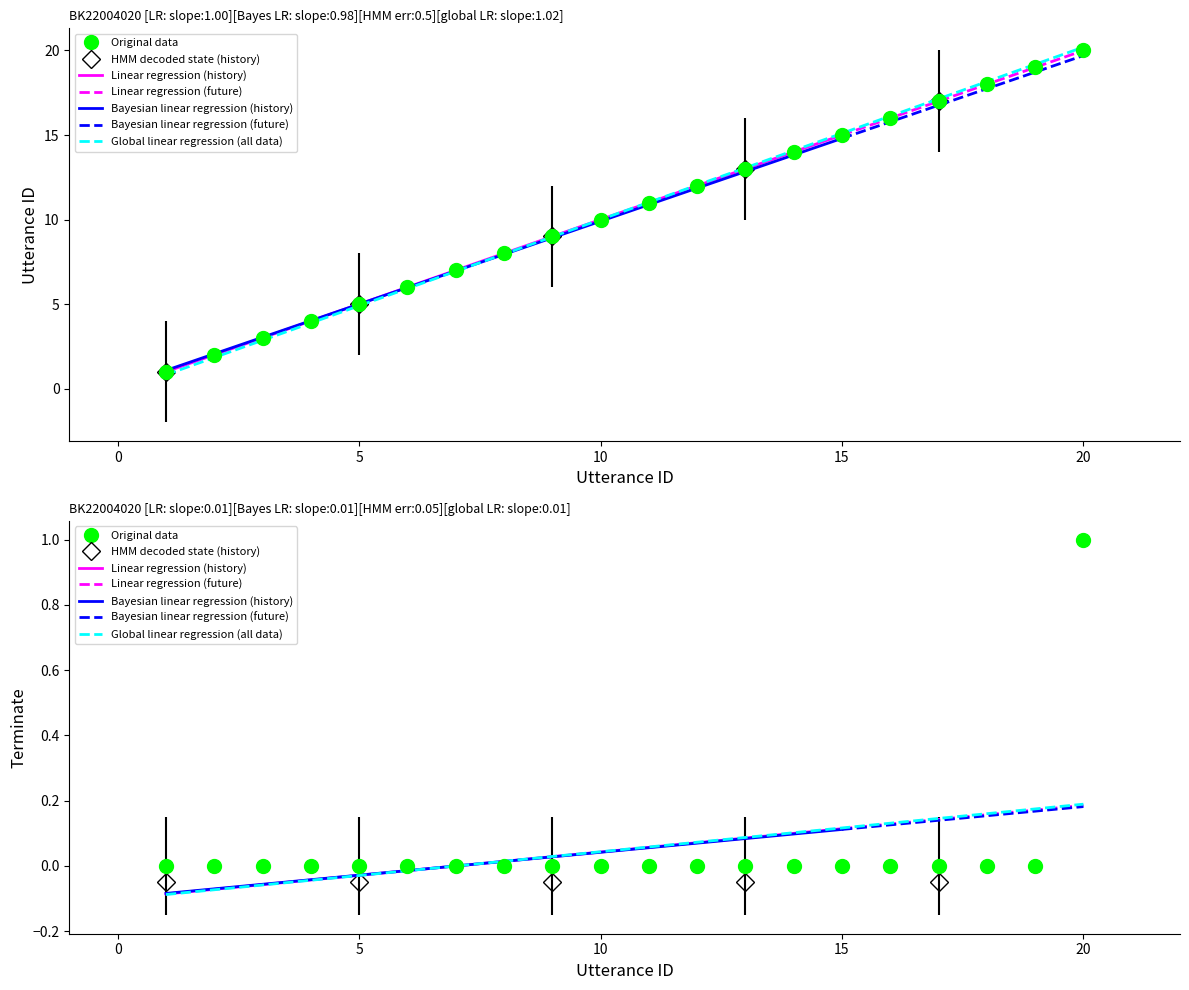

True or false: terminate and utterance_id cross at least once.

False